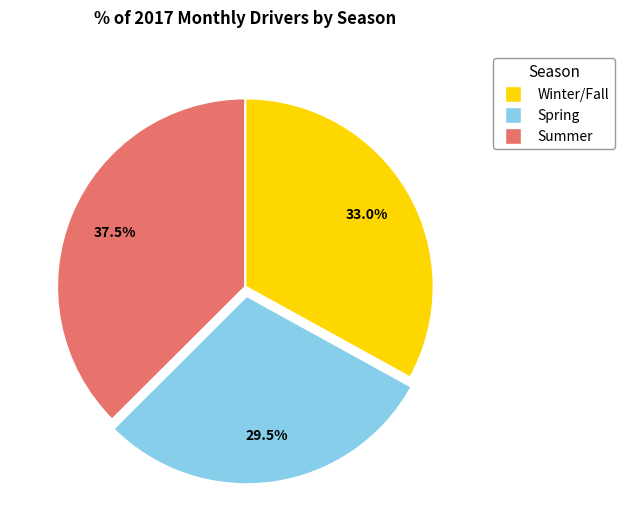

Is there any slice that represents more than half of the pie?

No